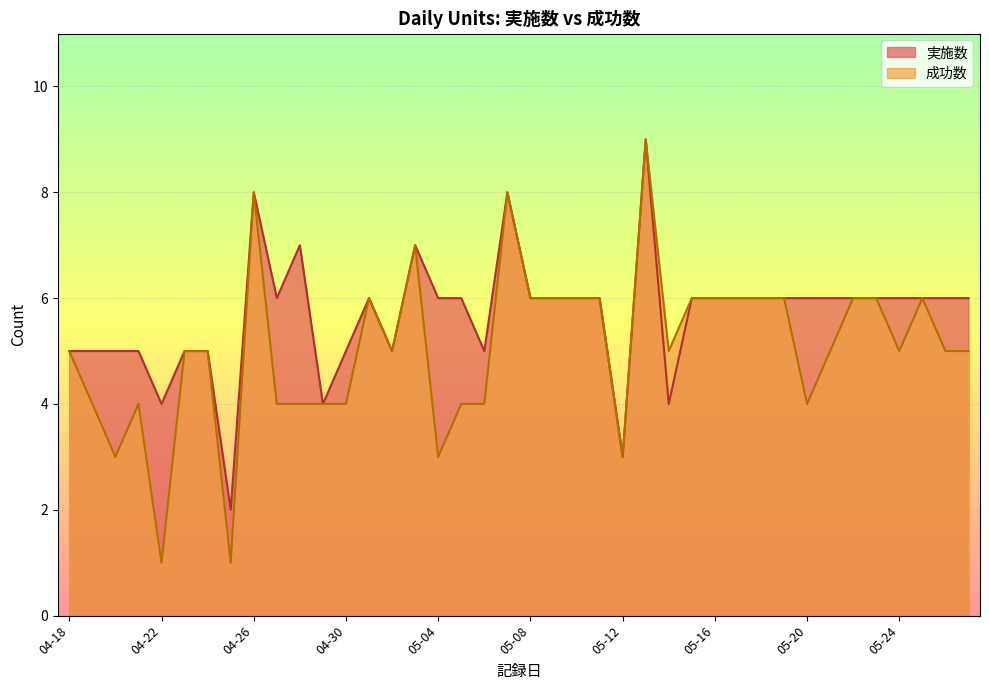

Where is the first local maximum for 成功数?

04-21